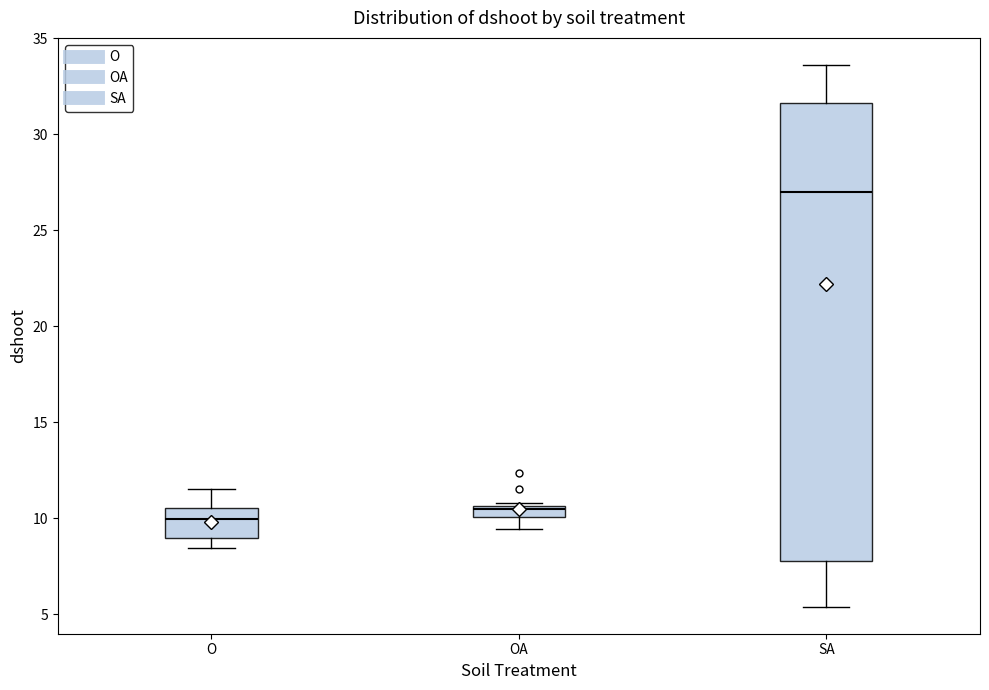

Which box's median line is the highest?

SA